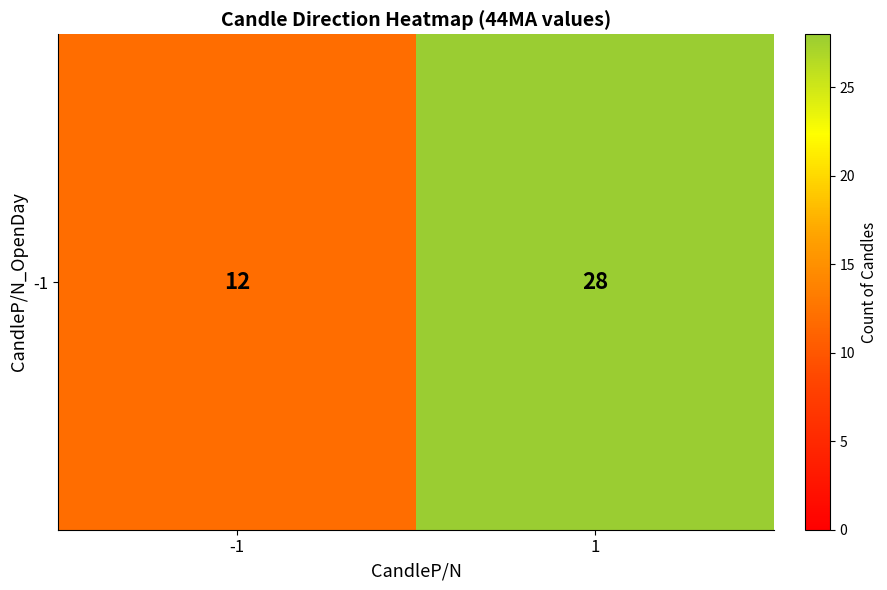

List the labels in order of value, largest first.

1, -1